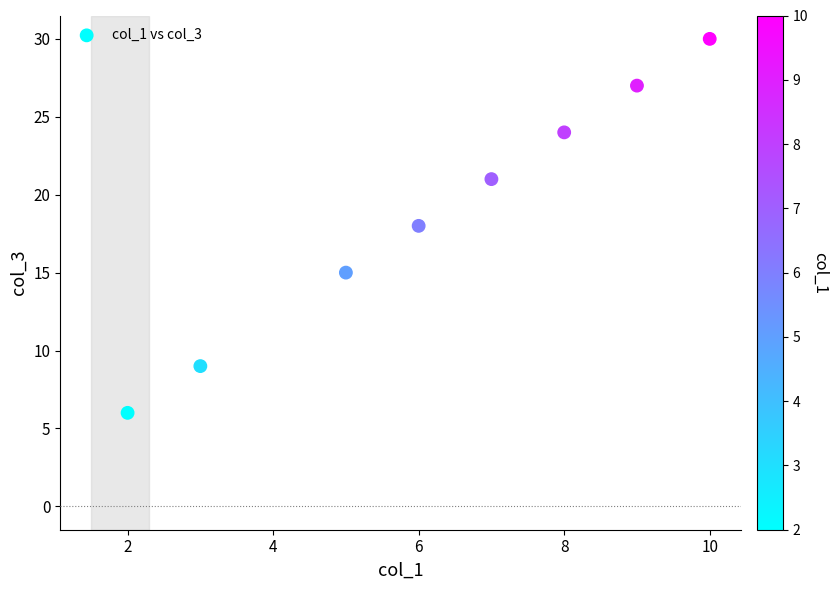

What is the average X value?

6